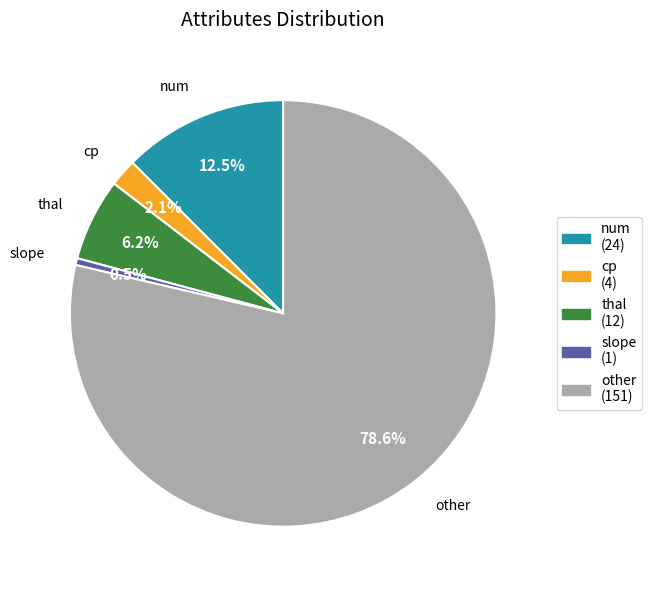

Combined, do cp and num account for over 50%?

No